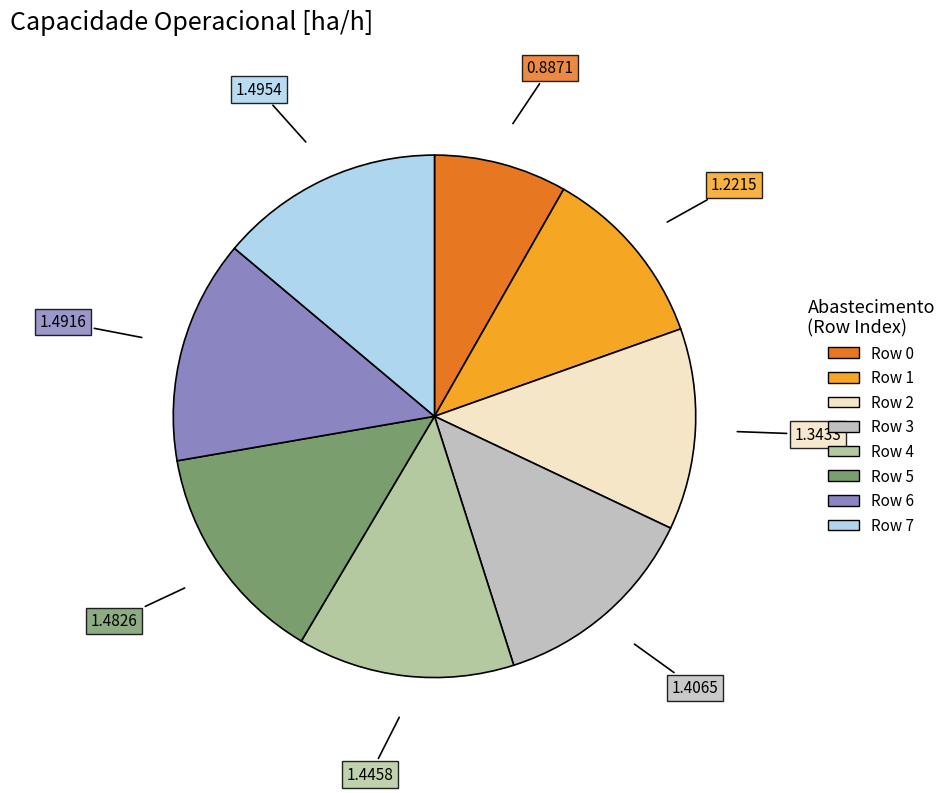

Does any single category account for the majority?

No